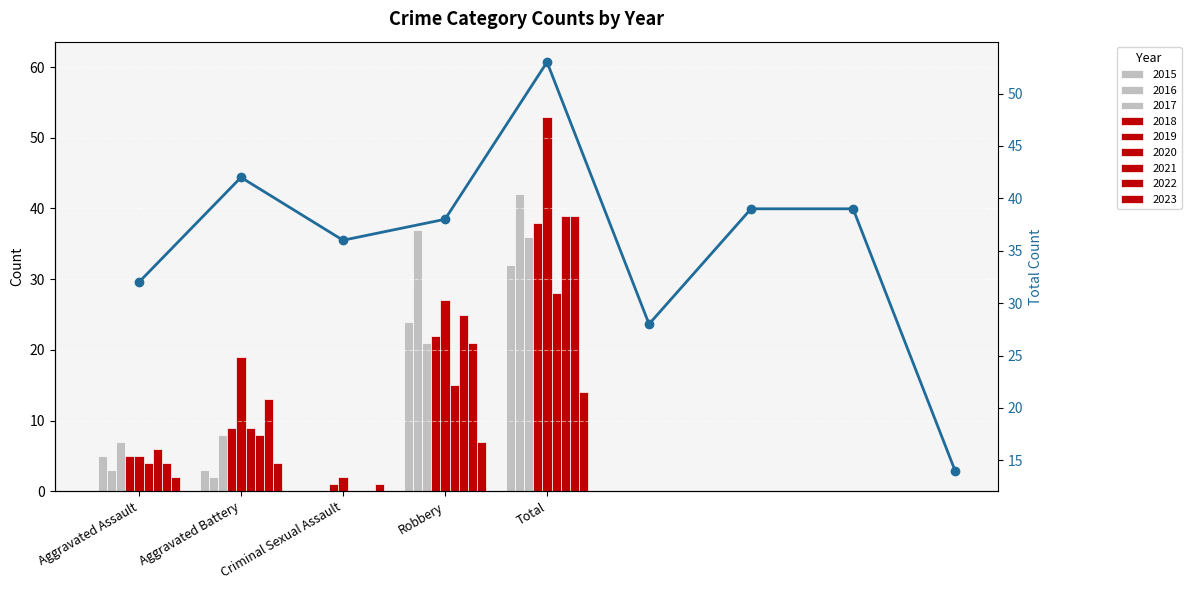

Between 6 and Criminal Sexual Assault, which is larger?

6